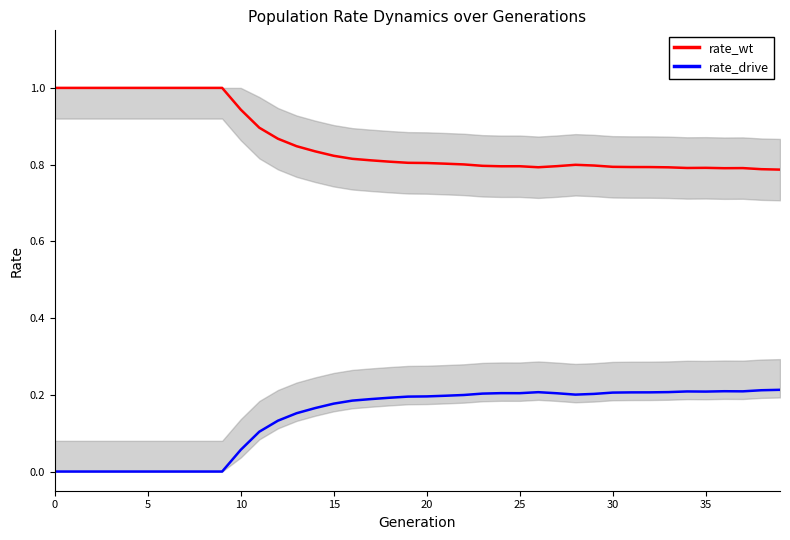

Is it true that rate_wt equals 1.3 at 14?

False